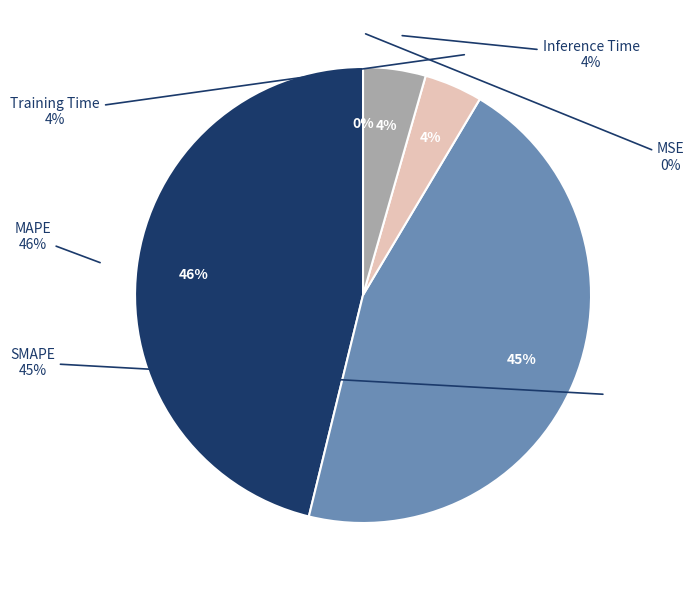

Does MSE account for over 50% of the chart?

No